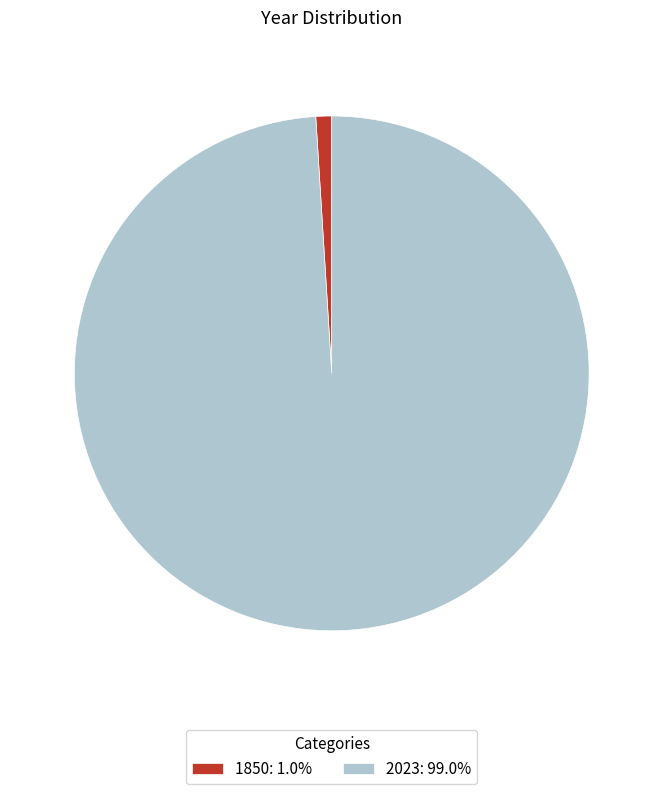

Which slice is the largest?

2023